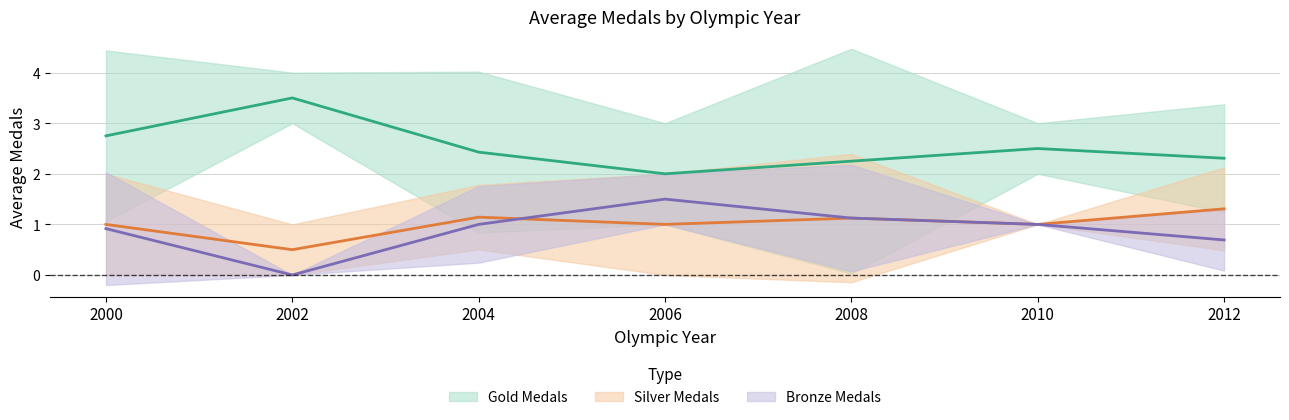

At how many categories does at least one series exceed 3?

1